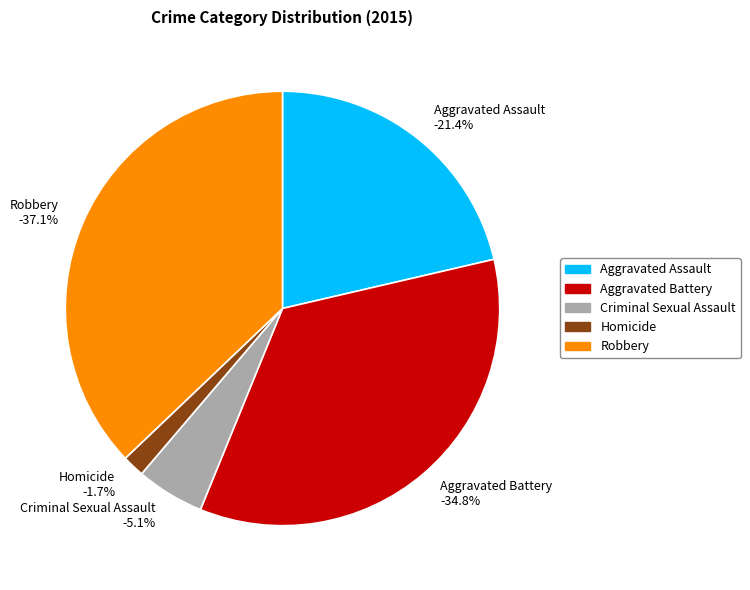

To the nearest percent, what portion does Robbery represent?

37%